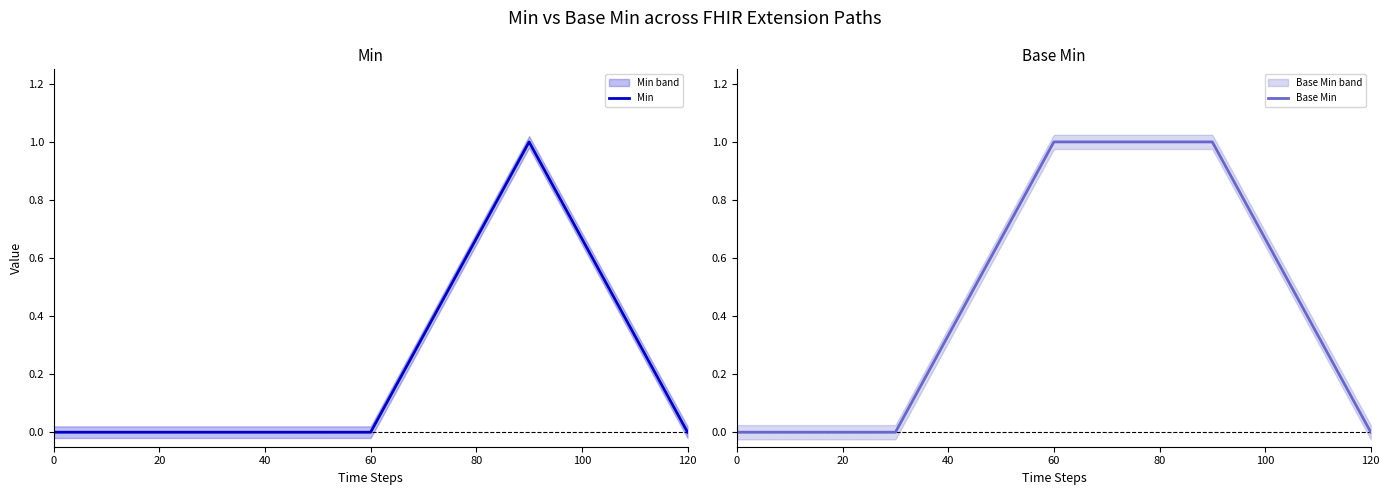

Reading right to left, extract all data points from this chart.

Min: 0	1	0	0	0
Base Min: 0	1	1	0	0